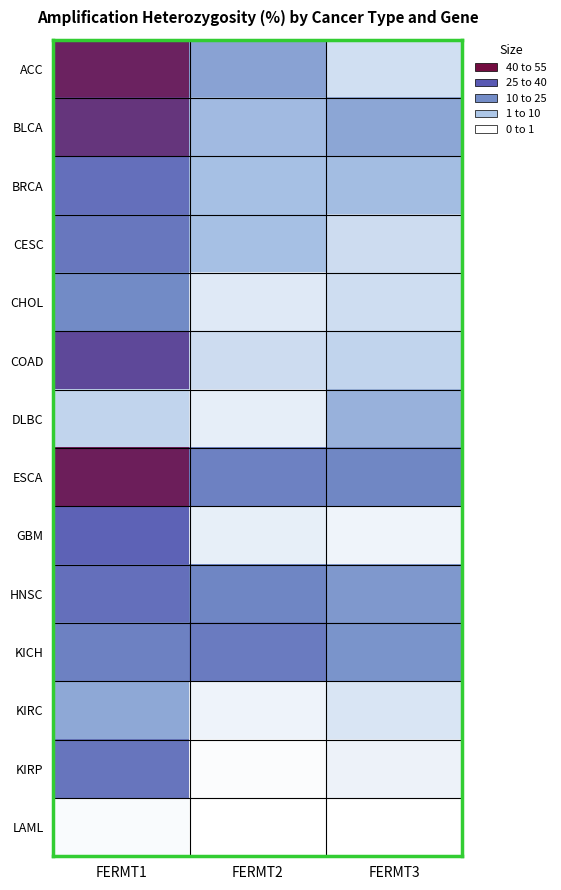

Reading left to right, list all the values displayed in this chart.

ACC: FERMT1=51.1	FERMT2=22.2	FERMT3=7.8
BLCA: FERMT1=47.5	FERMT2=16.7	FERMT3=21.3
BRCA: FERMT1=35.2	FERMT2=15.3	FERMT3=15.9
CESC: FERMT1=32.9	FERMT2=15.3	FERMT3=8.5
CHOL: FERMT1=27.8	FERMT2=5.6	FERMT3=8.3
COAD: FERMT1=44.1	FERMT2=8.4	FERMT3=10.4
DLBC: FERMT1=10.4	FERMT2=4.2	FERMT3=18.8
ESCA: FERMT1=51.6	FERMT2=30.4	FERMT3=28.8
GBM: FERMT1=38.8	FERMT2=4.0	FERMT3=2.8
HNSC: FERMT1=35.2	FERMT2=29.1	FERMT3=24.5
KICH: FERMT1=30.3	FERMT2=31.8	FERMT3=25.8
KIRC: FERMT1=21.0	FERMT2=2.8	FERMT3=6.2
KIRP: FERMT1=33.7	FERMT2=0.7	FERMT3=3.1
LAML: FERMT1=1.0	FERMT2=0.0	FERMT3=0.0